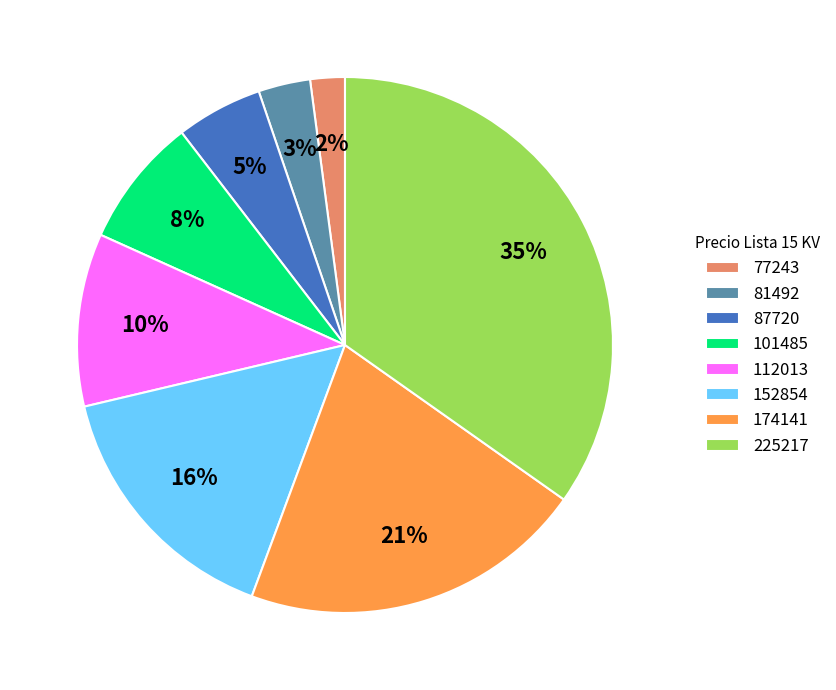

Between 81492 and 101485, which is larger?

101485